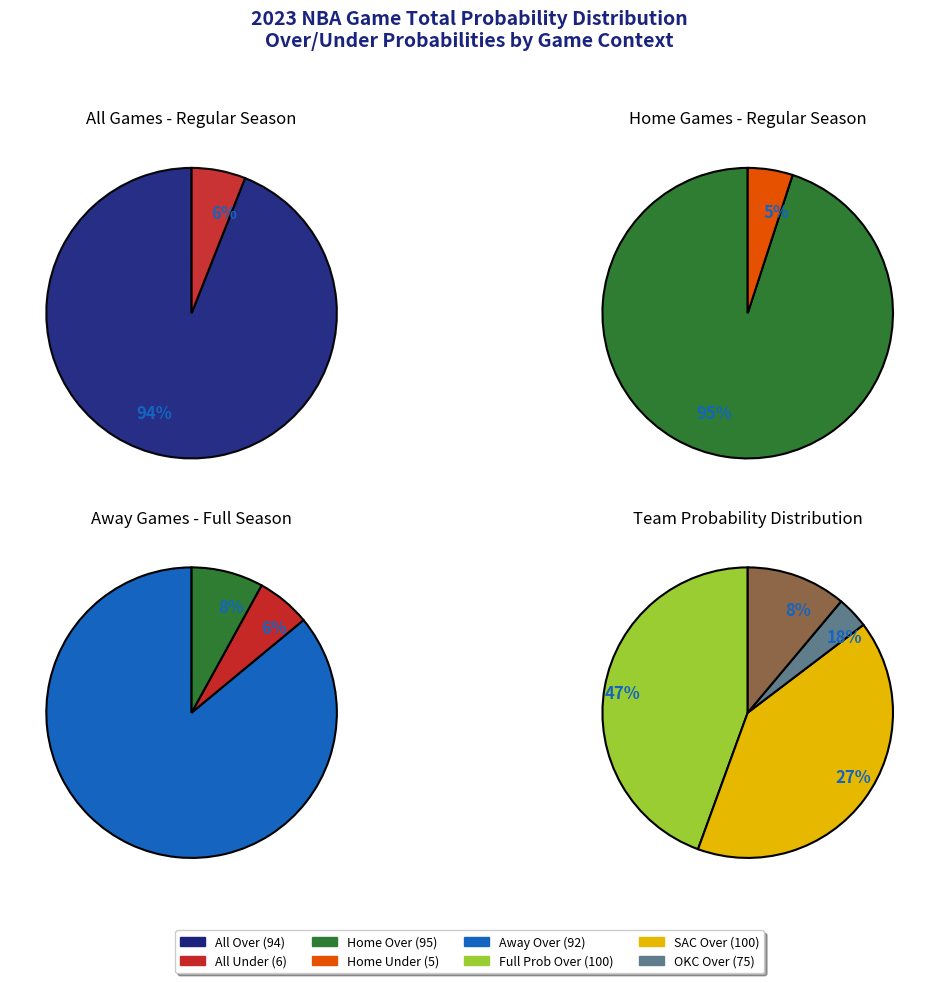

To the nearest percent, what is the average slice percentage?

50%